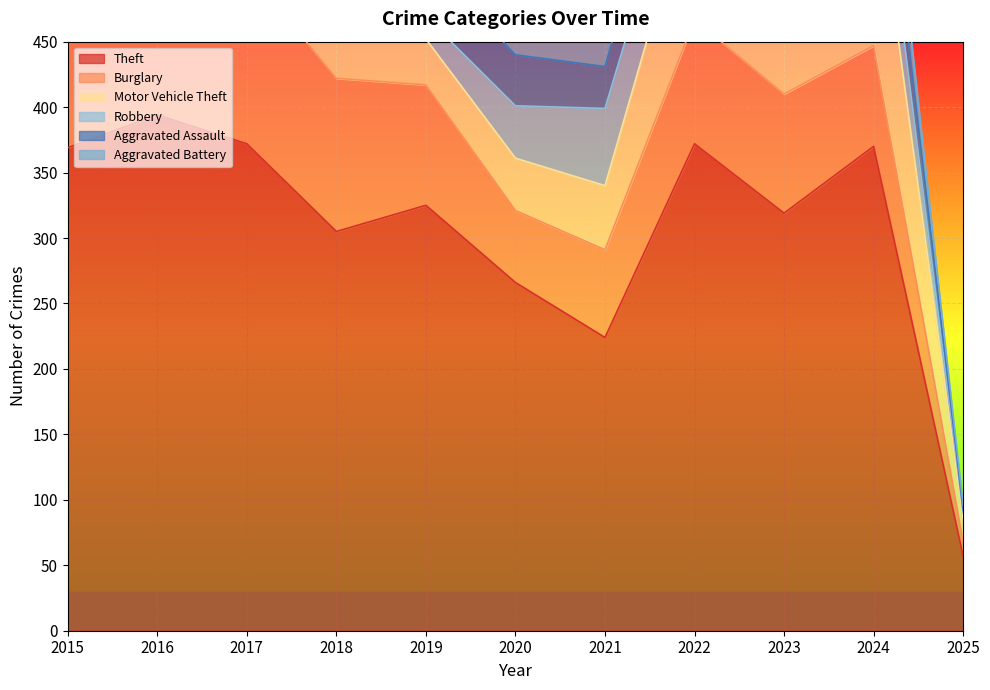

What is the difference between the highest and lowest values at 2015?

338